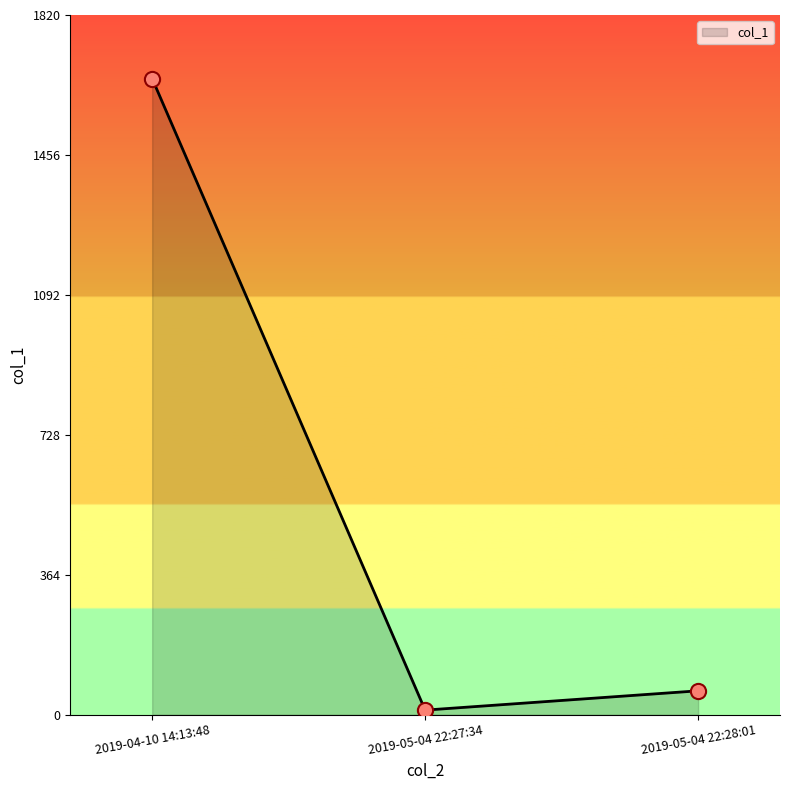

Between 2019-04-10 14:13:48 and 2019-05-04 22:27:34, which is larger?

2019-04-10 14:13:48